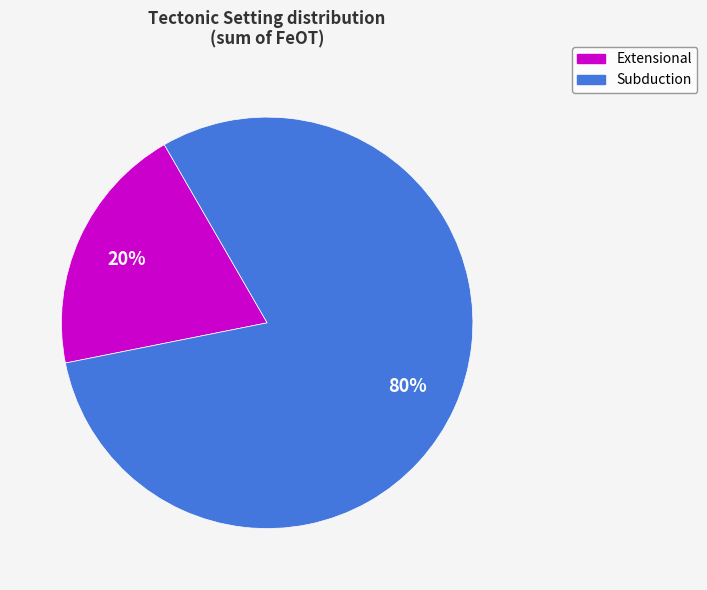

To the nearest percent, what is the average slice percentage?

50%